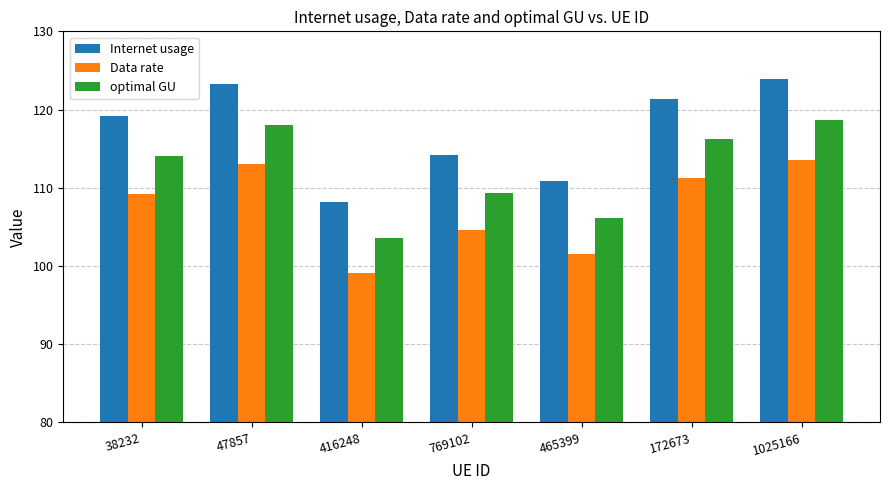

What position from the right is 172673?

2